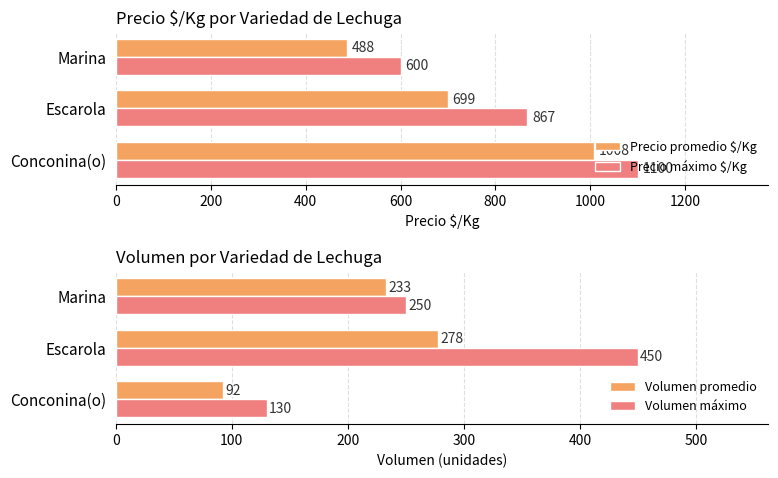

What is the difference between the maximum and minimum values in the Precio promedio $/Kg series?

520